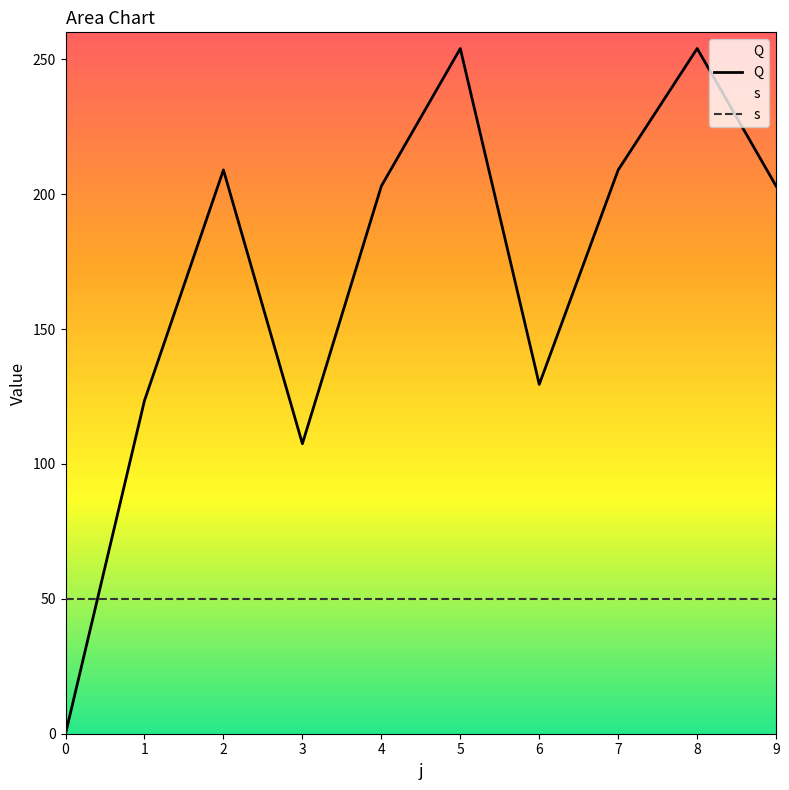

At 6, list the series in order from largest to smallest.

Q, s